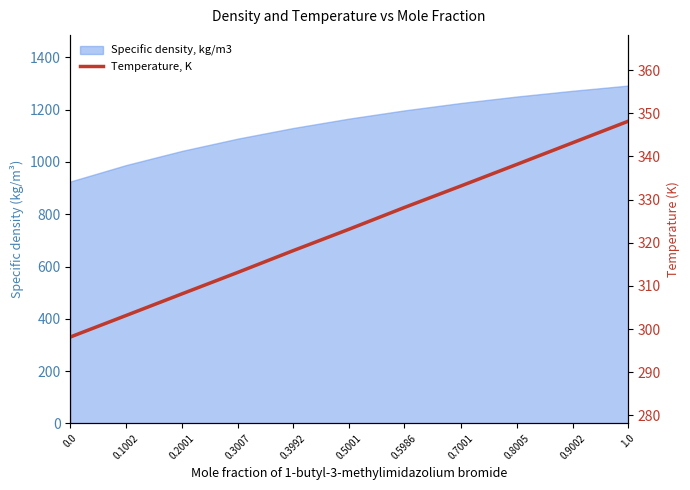

Reading left to right, what are all the values shown in this chart?

298.1	303.1	308.1	313.1	318.1	323.1	328.1	333.1	338.1	343.1	348.1